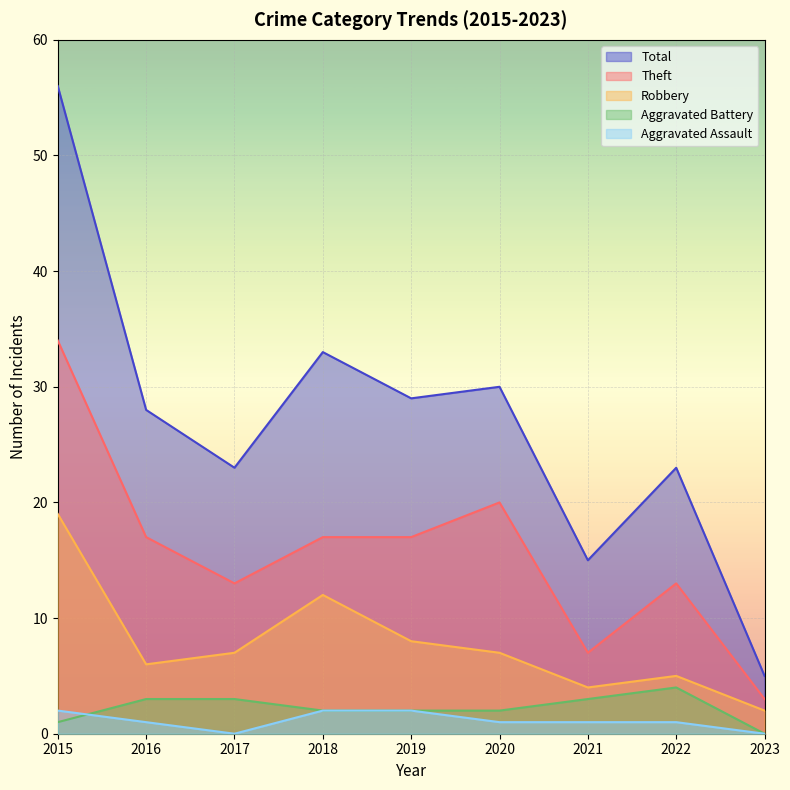

Which category has the lowest value in the Theft series?

2023